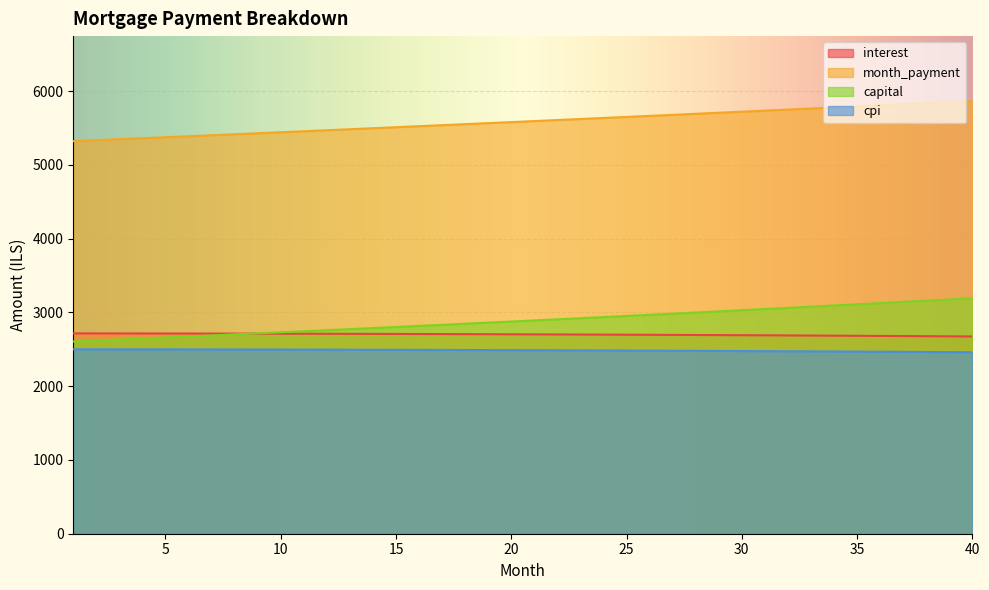

How many values in the interest series are below 2702?

20